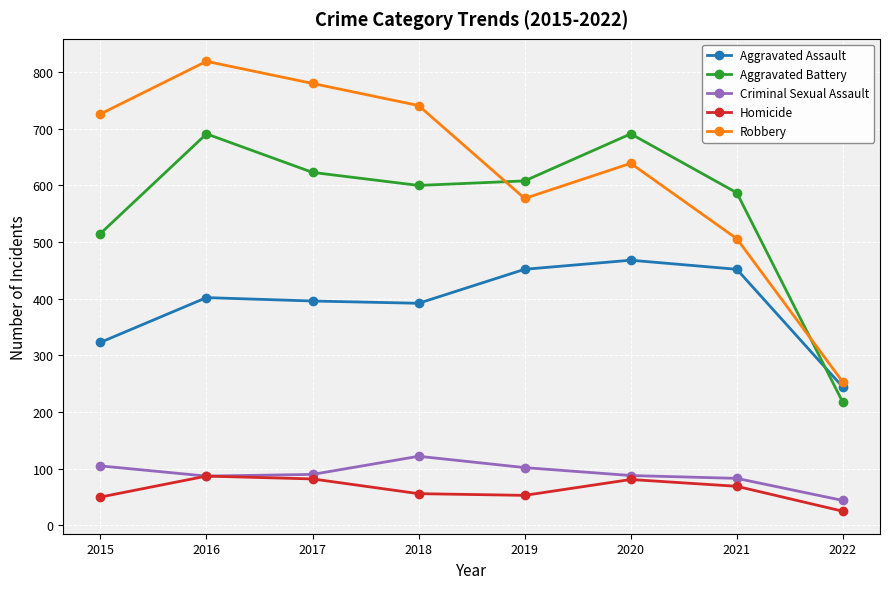

Is this an area chart (filled region under the line)?

No